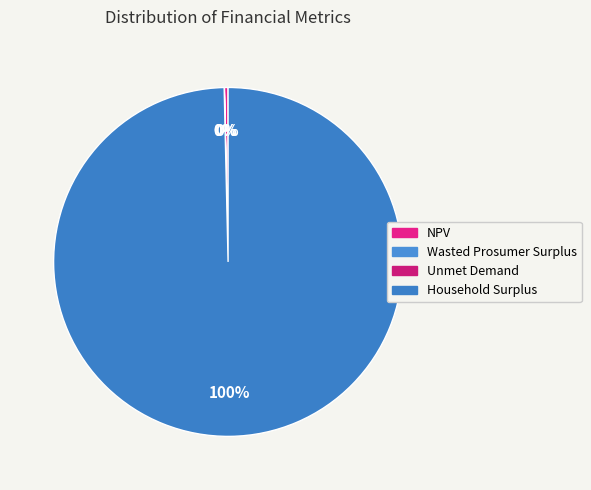

What is the largest slice in the pie chart?

Household Surplus